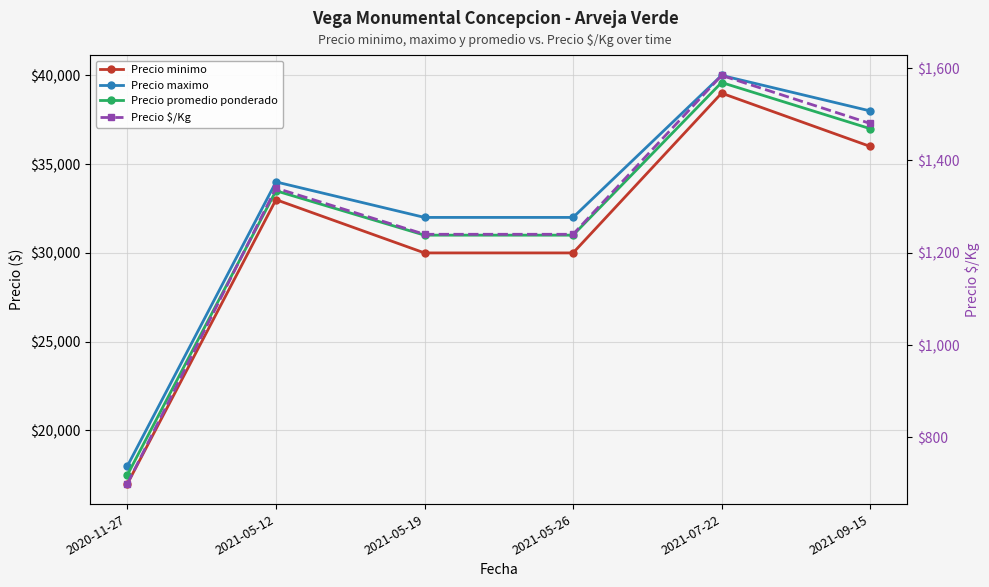

At how many categories does at least one series exceed 5916?

6